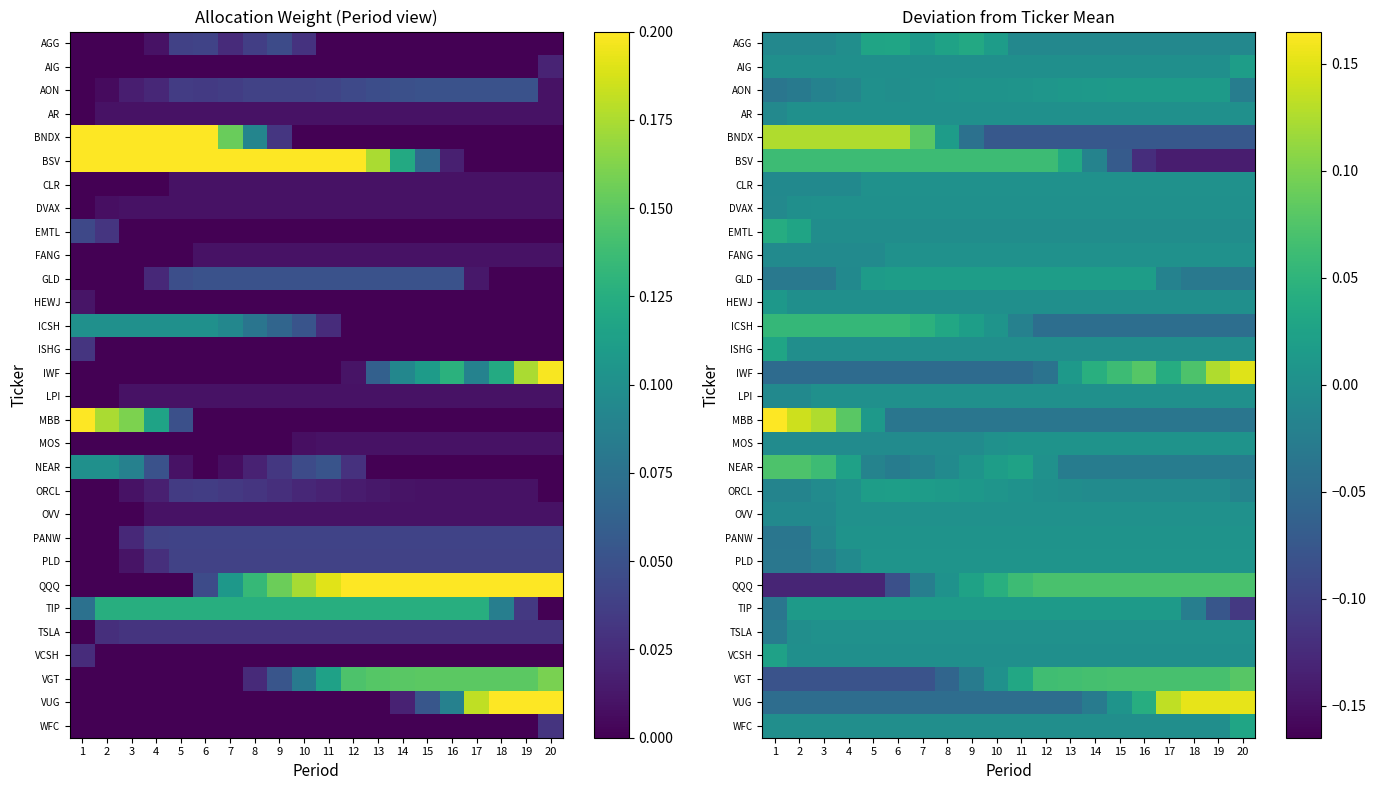

What is the difference between the highest and lowest values at 6?

0.2